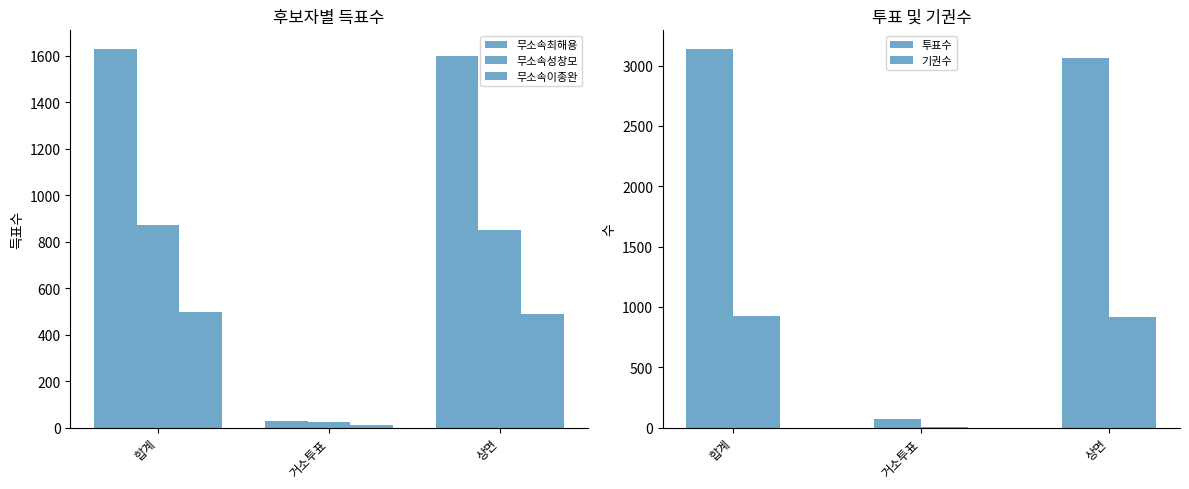

What is the approximate value of 무소속이종완 at 합계?

499